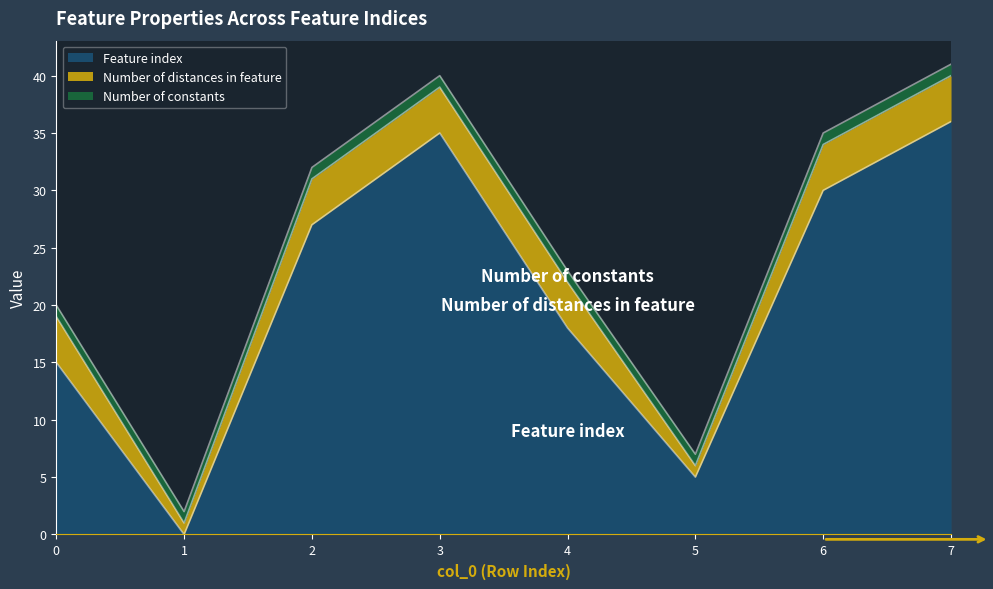

Which category has the lowest value across all series?

1